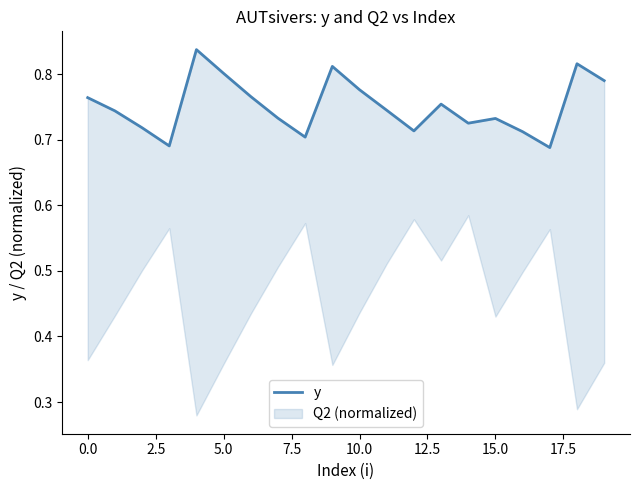

True or false: there are more than 2 points higher than both neighbors.

True